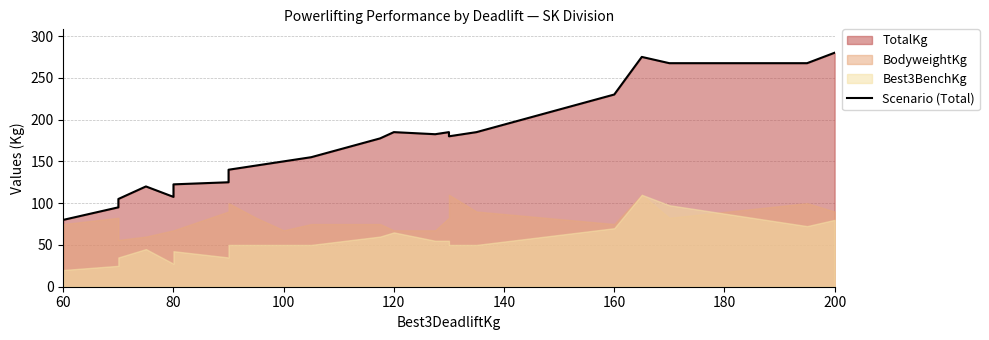

What is the value of the 23rd point from the left?

267.5